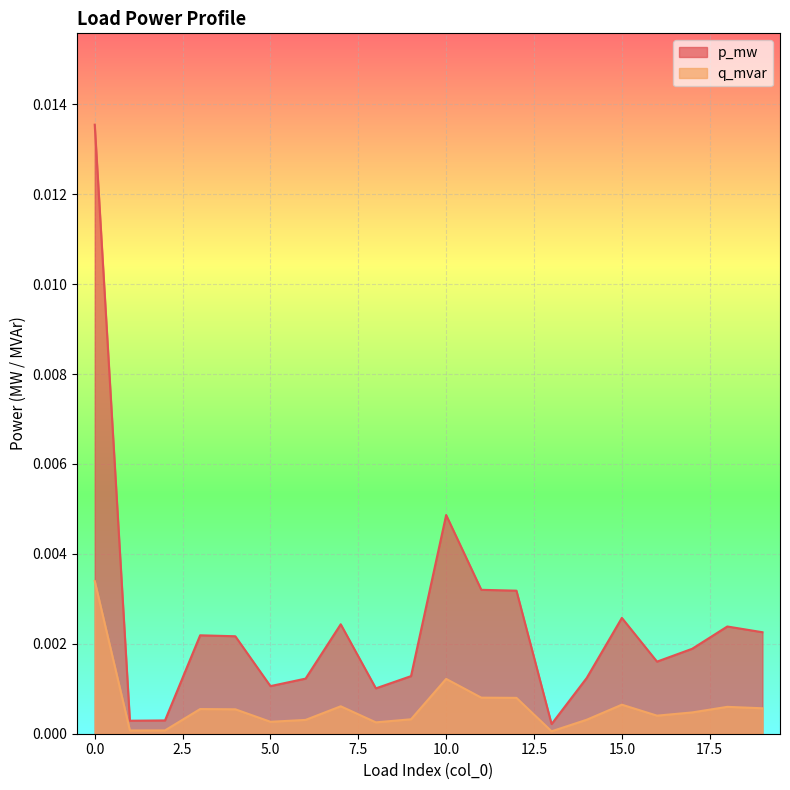

Rank the series by their average value, from highest to lowest.

p_mw, q_mvar